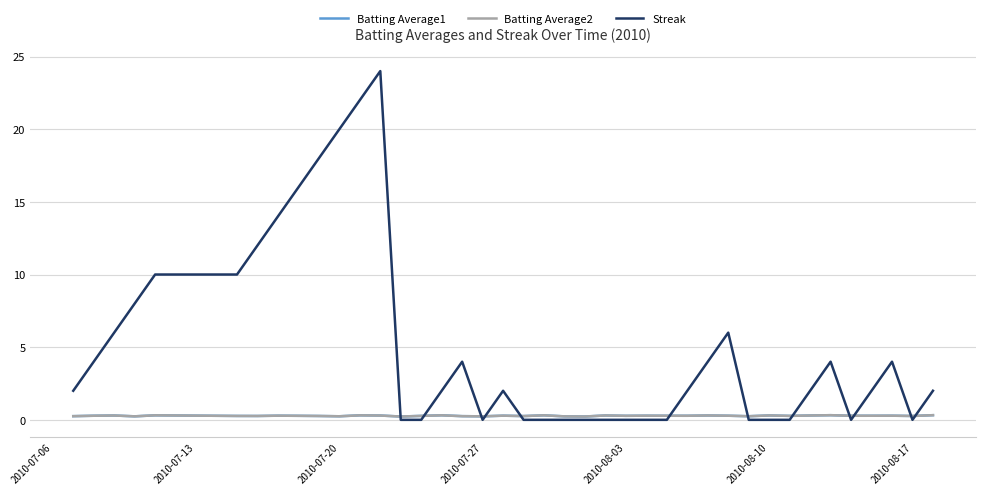

Which series has the widest spread of values?

Streak